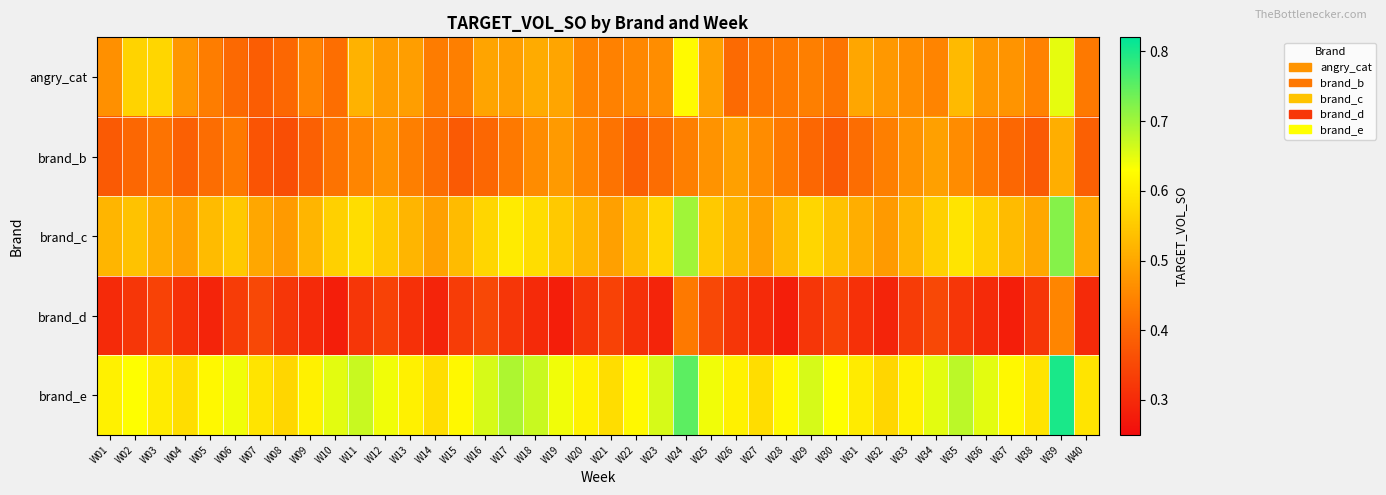

List the series in order of their peak value, lowest first.

brand_d, brand_b, angry_cat, brand_c, brand_e